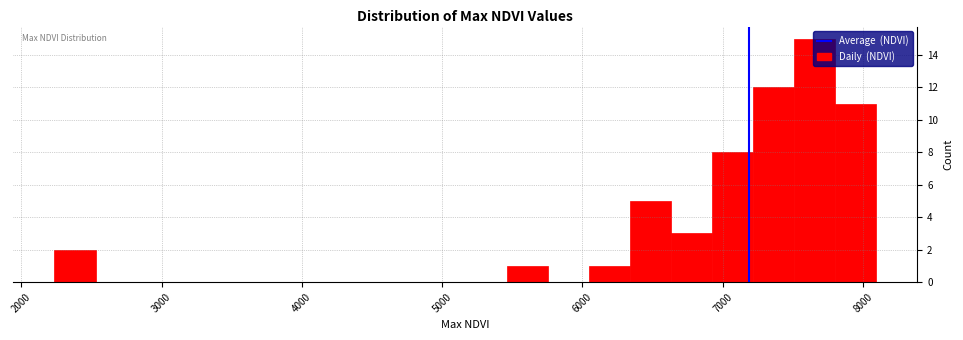

Around what value on the x-axis is the tallest bar? Give the approximate position of its centre, as read against the axis.

7700